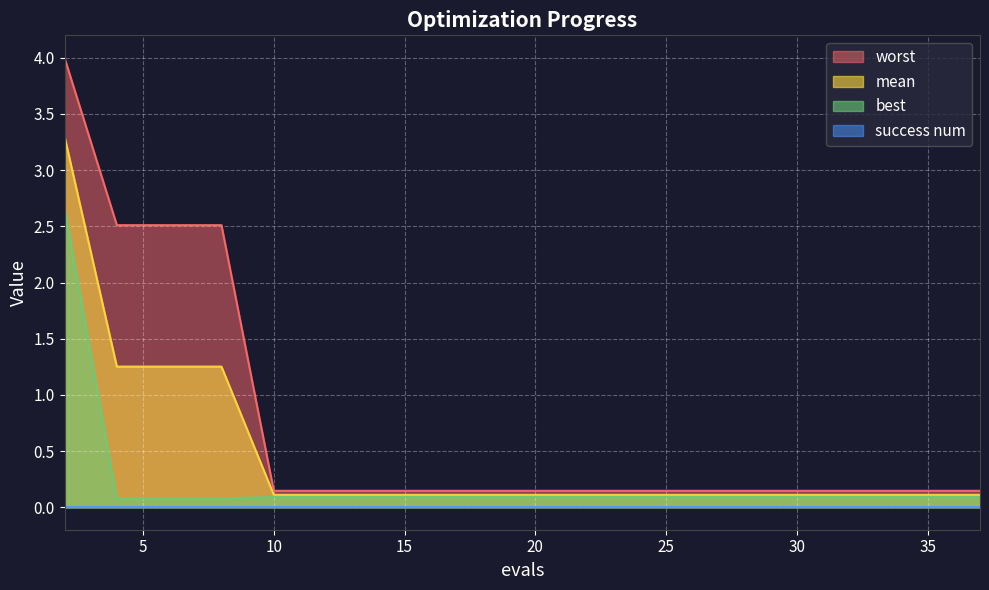

At which label is mean closest to 1?

4